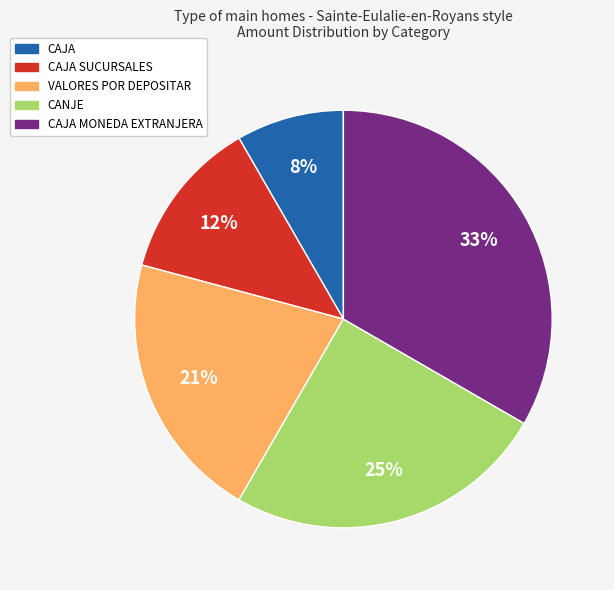

Is there any slice that represents more than half of the pie?

No